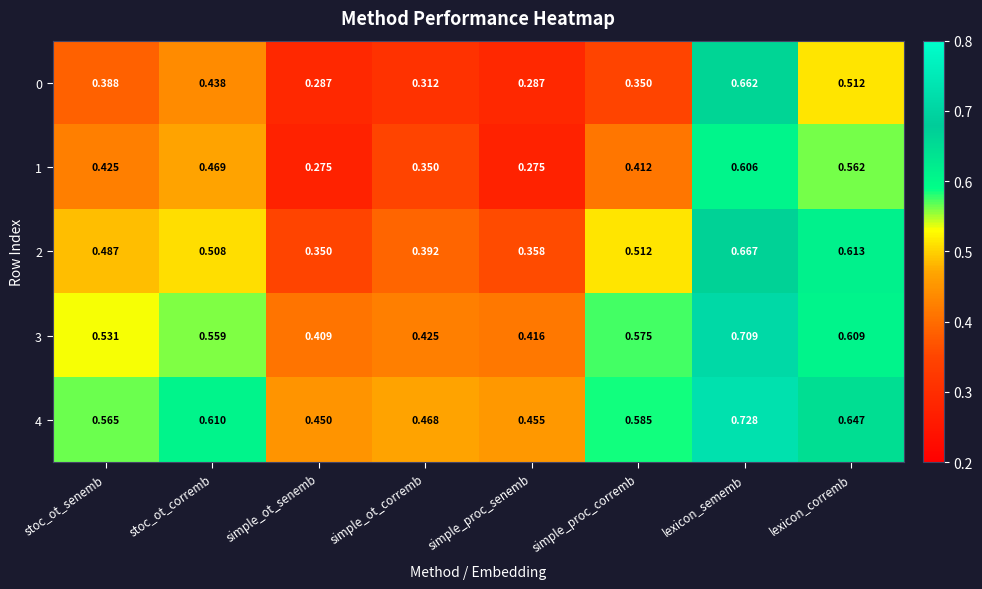

Which series has the largest range (max minus min)?

0